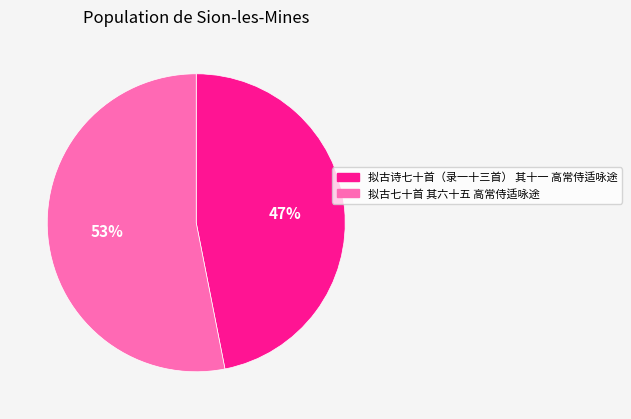

What percentage is the 拟古七十首 其六十五 高常侍适咏途 slice, to the nearest percent?

53%